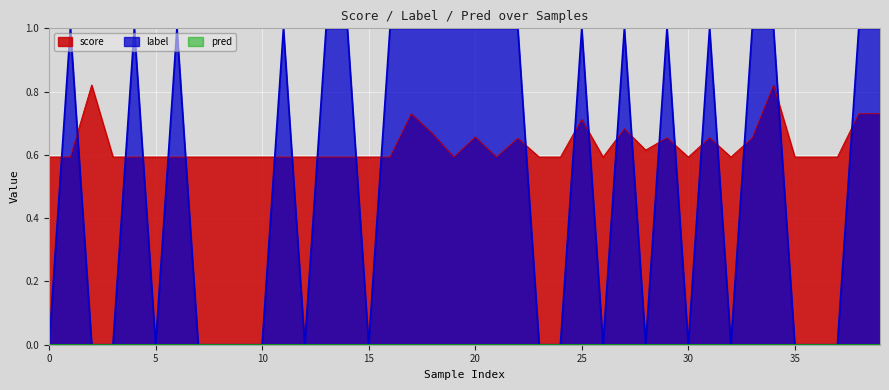

What is the difference between the score values at 38 and 21?

0.1